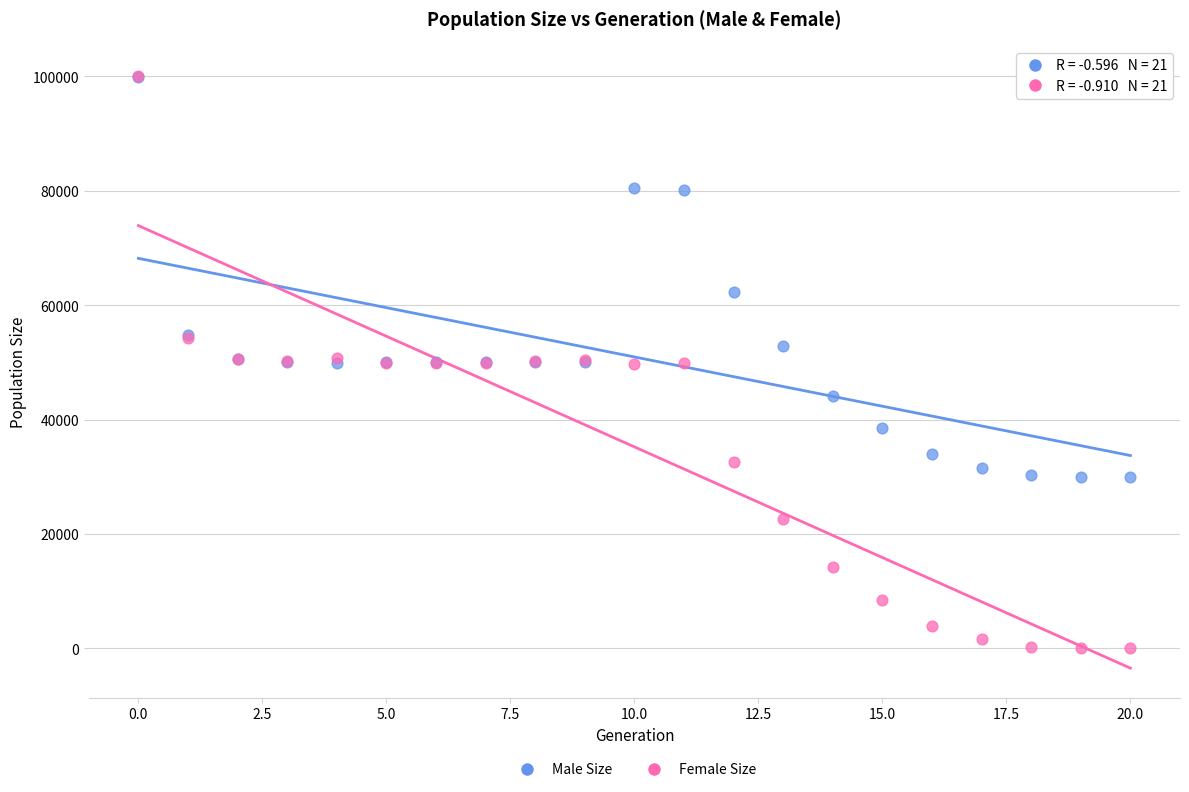

In the Male Size series, what Y value is closest to 64964?

62356